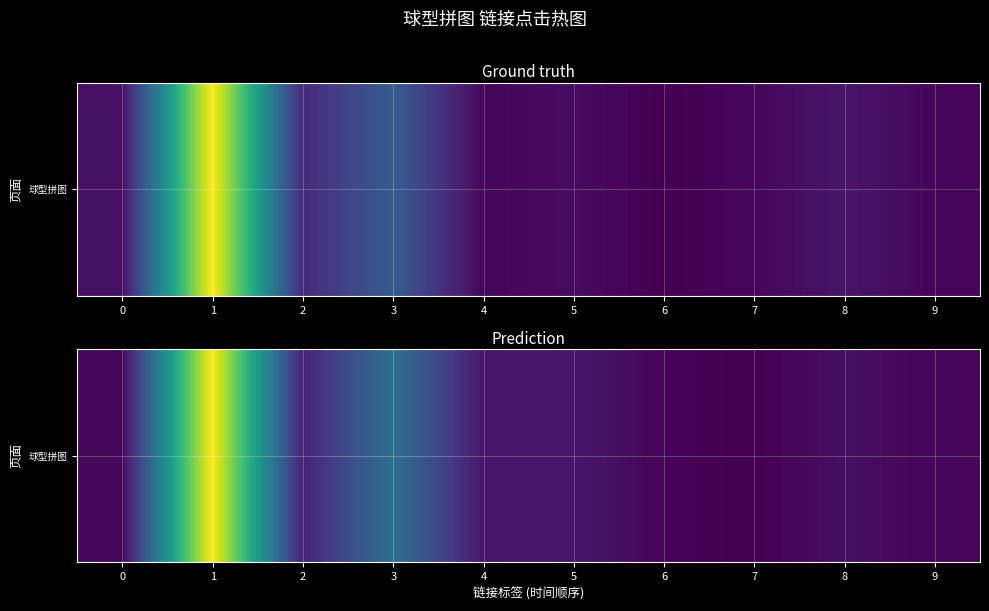

What is the smallest value displayed?

0.4